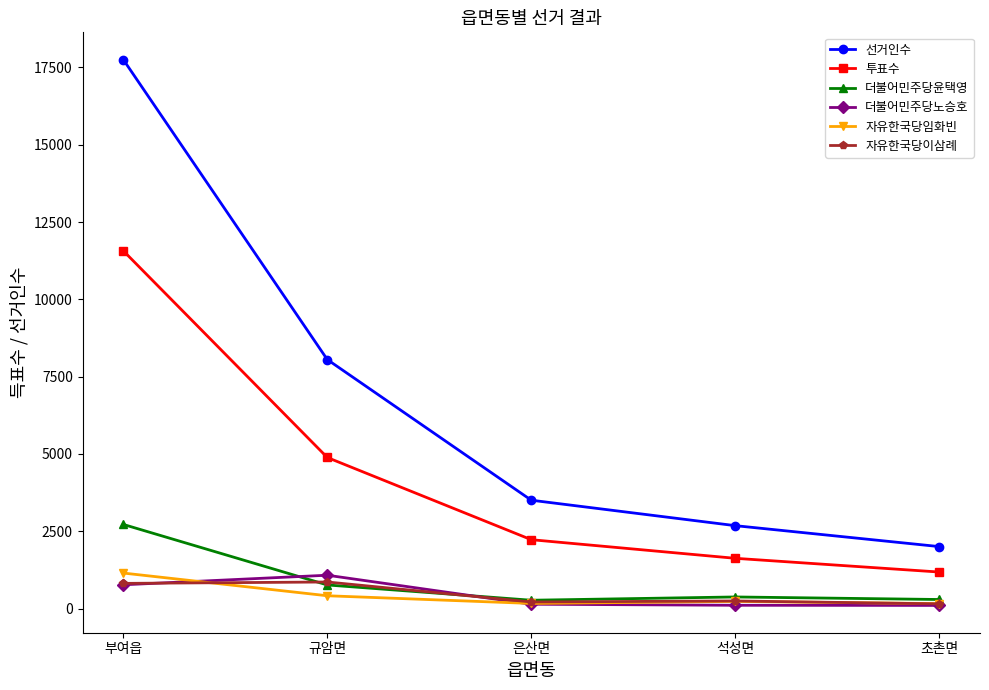

What is the total value across all series at 부여읍?

34778